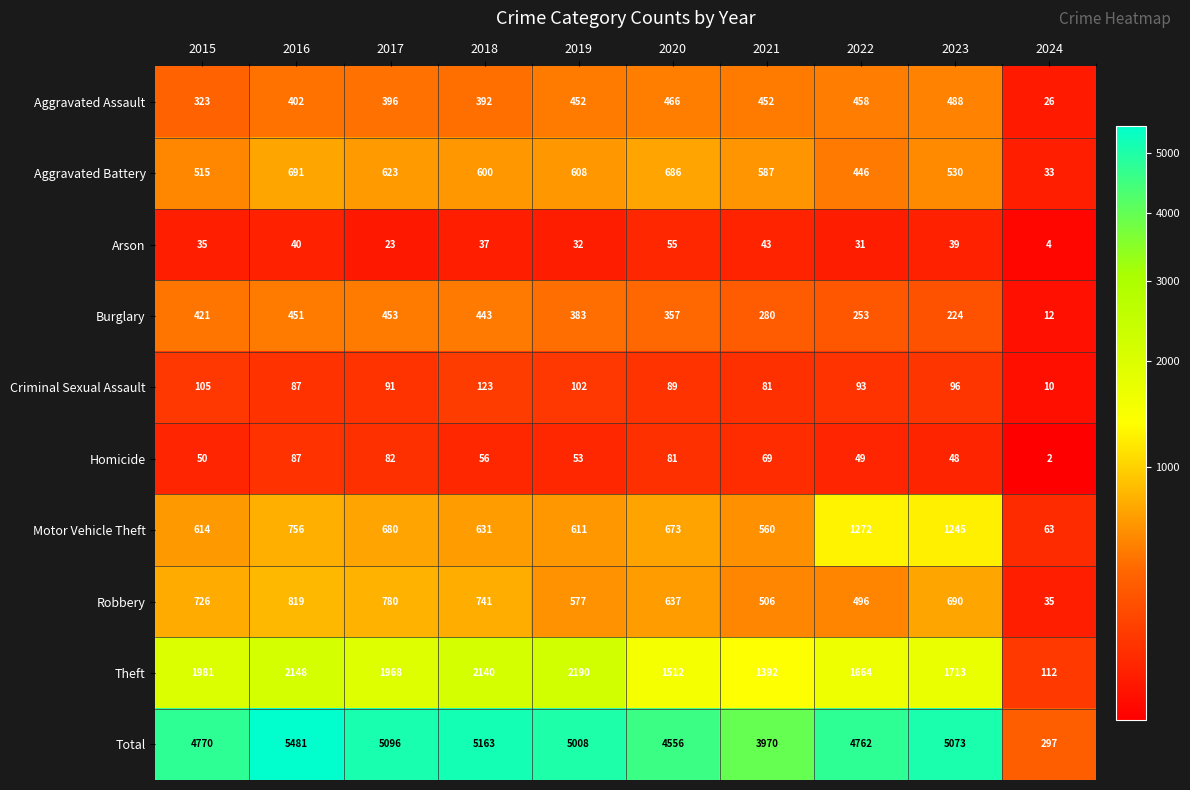

At which label does Criminal Sexual Assault first exceed 93?

2015